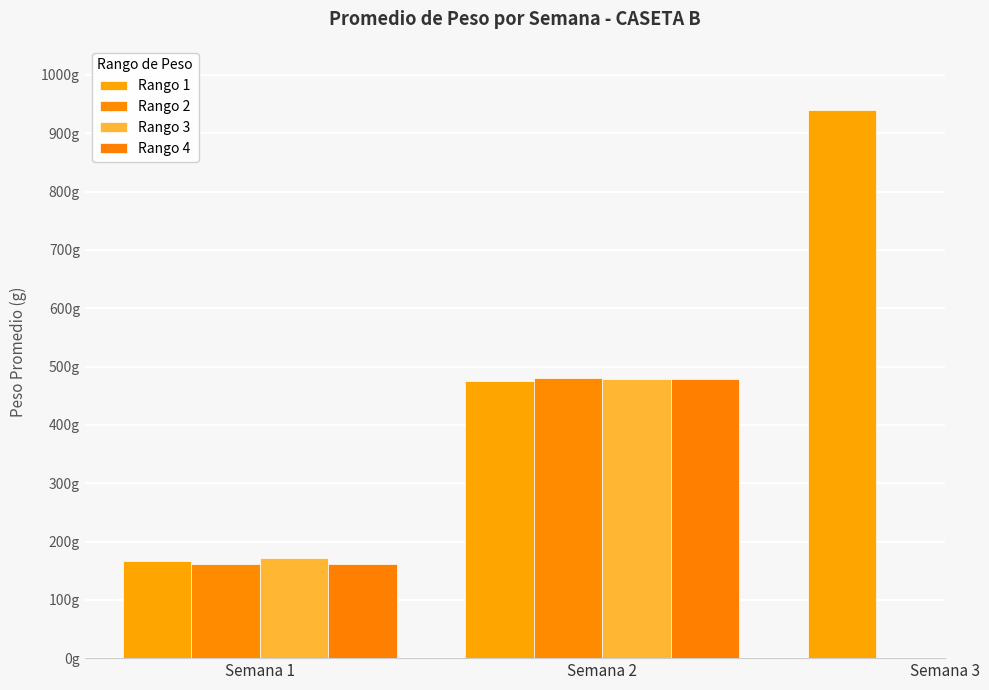

The value of Rango 1 at Semana 1 is 64.2. True or false?

False